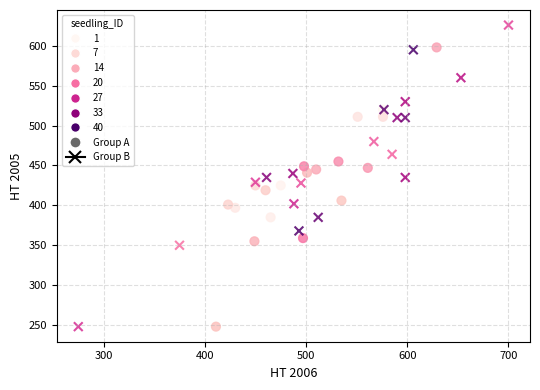

Which series has the widest spread of Y values?

Group B